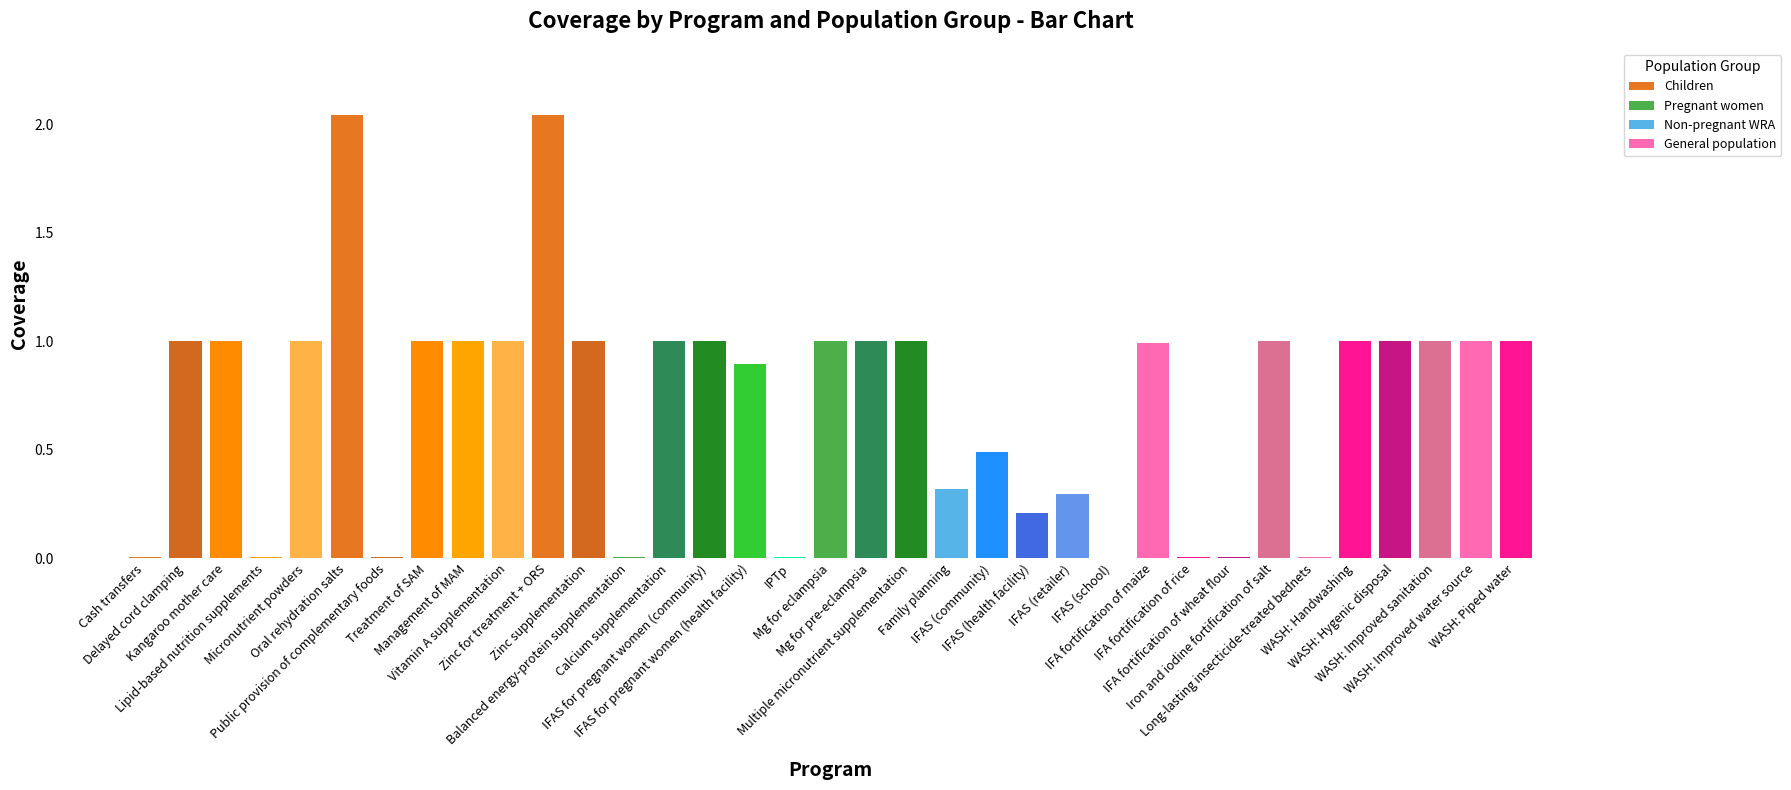

What is the sum of all values?

25.3